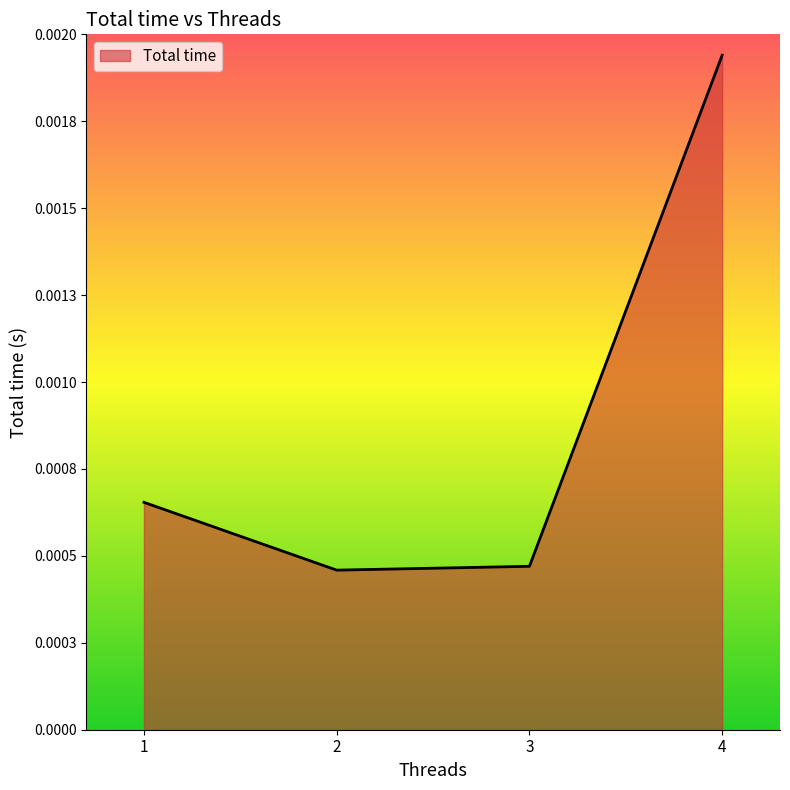

Does the chart display data point markers on the line(s)?

No